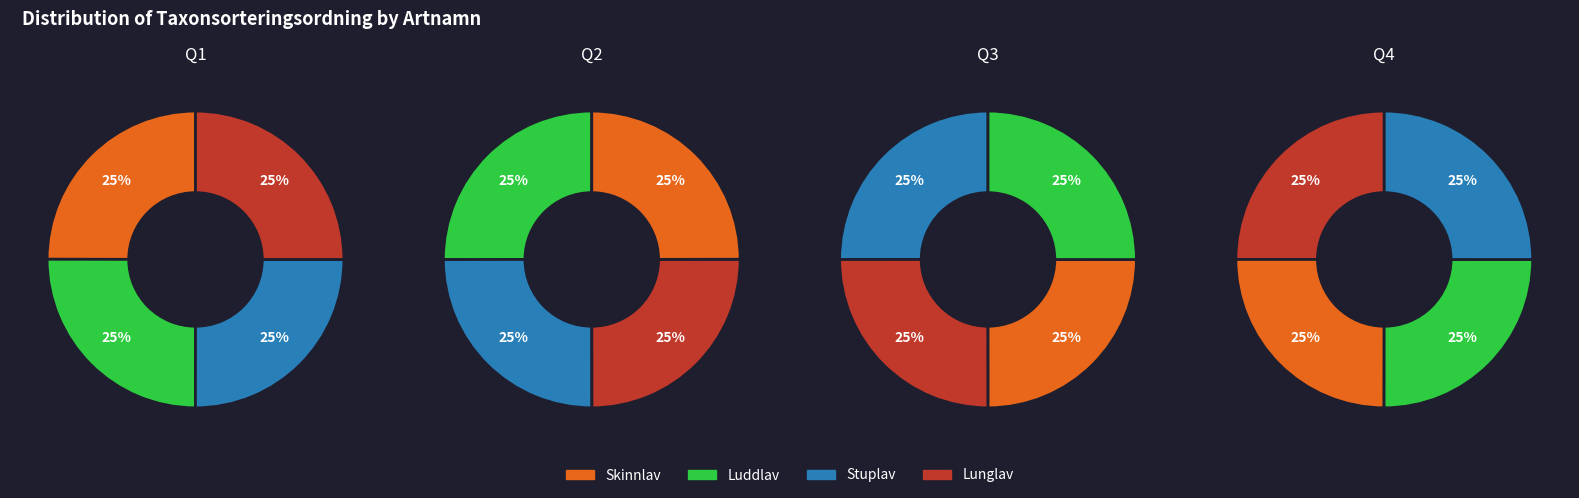

Count the number of slices in the pie.

4